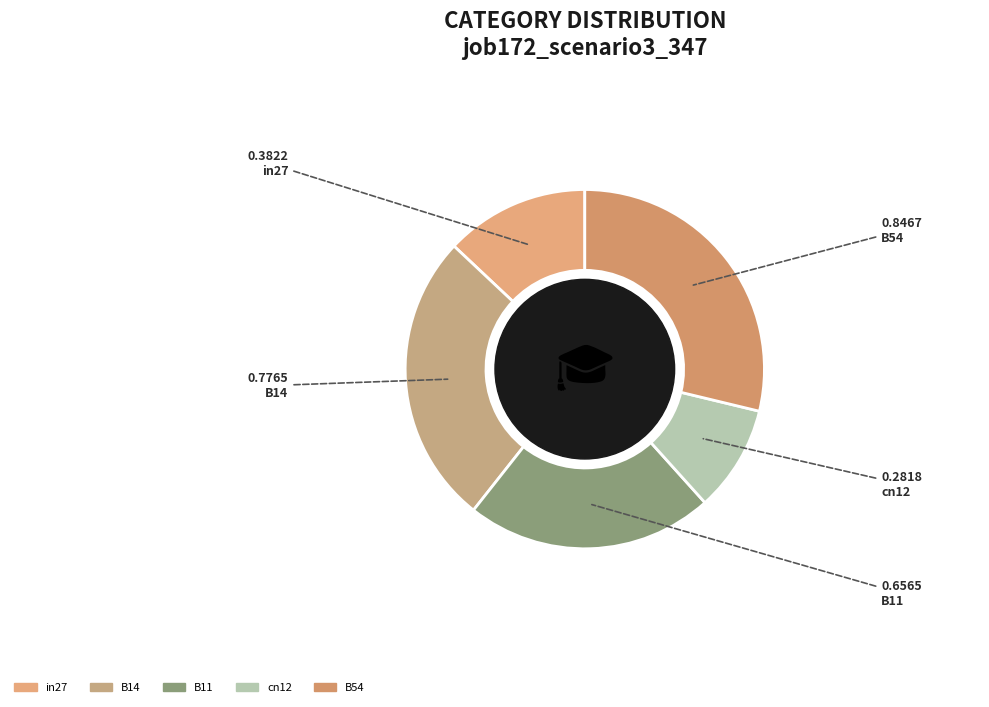

How many segments does this pie chart have?

5